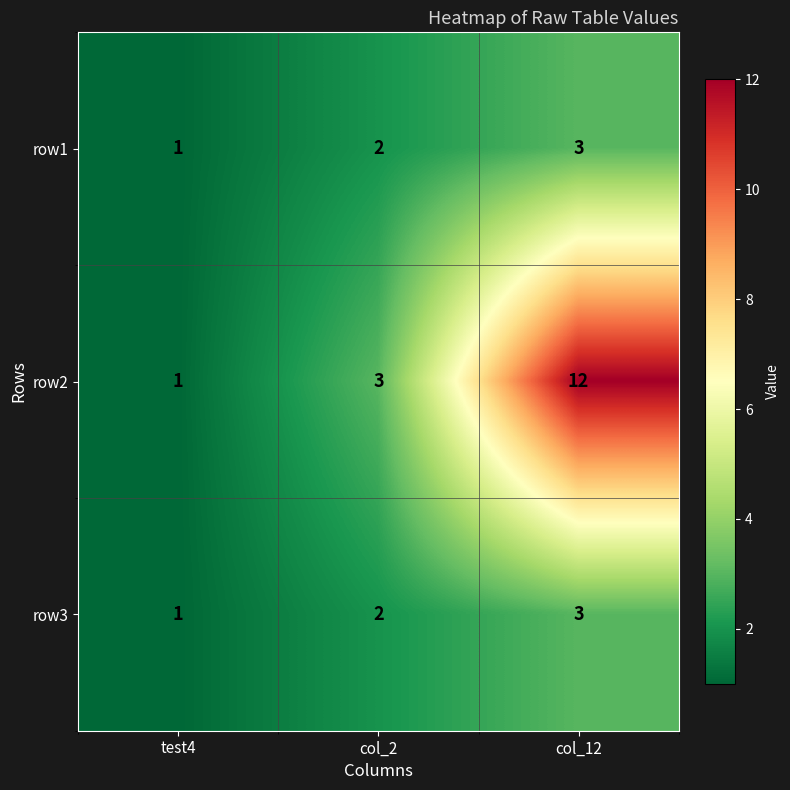

At which category is the sum across all series the highest?

col_12